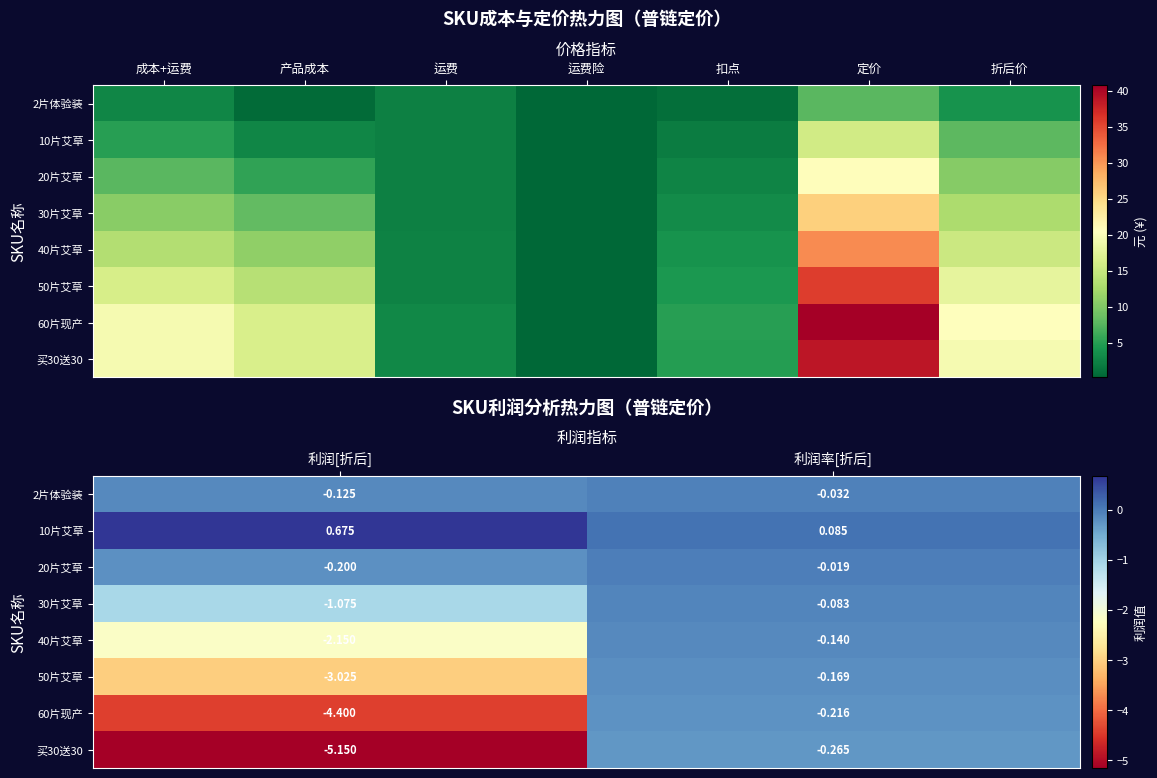

What is the average value of the 20片艾草 series?

-0.1